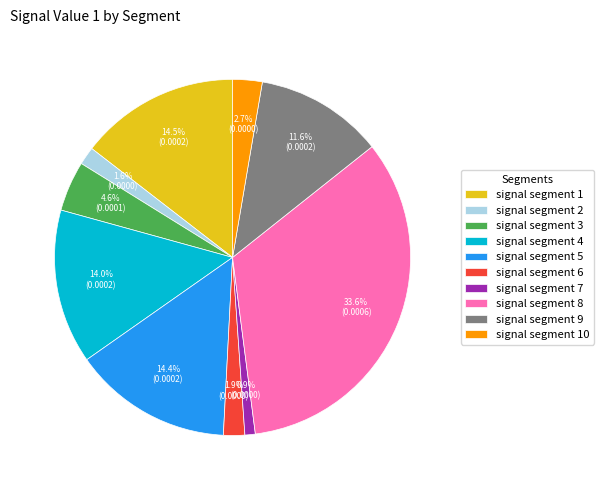

Which slice is the smallest?

signal segment 7